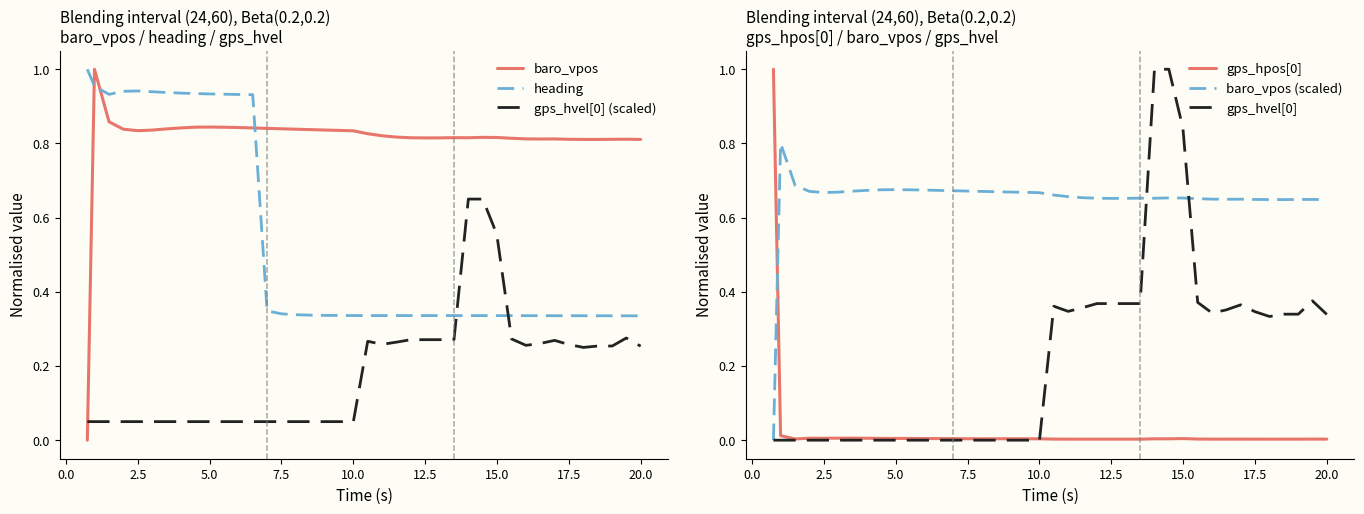

True or false: gps_hvel[0] (scaled) and baro_vpos intersect in this chart.

True